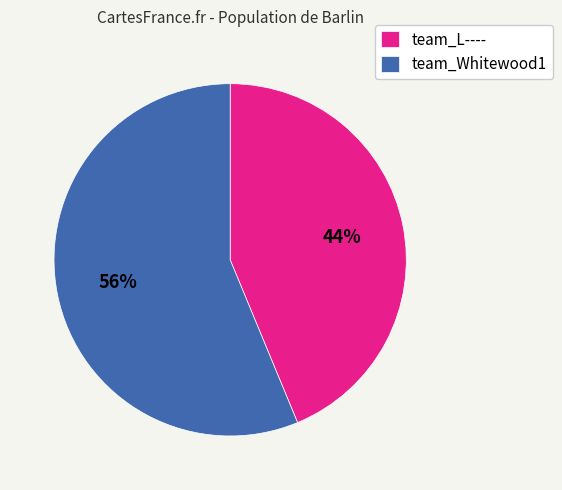

To the nearest percent, what is the combined percentage of team_L---- and team_Whitewood1?

100%